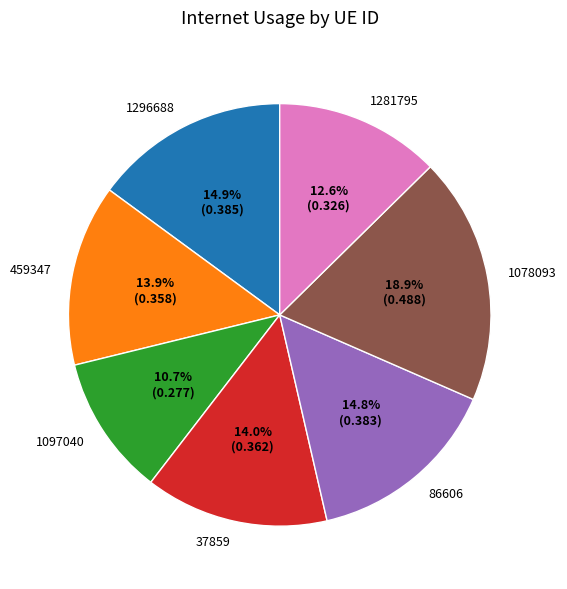

To the nearest percent, what portion does 459347 represent?

14%